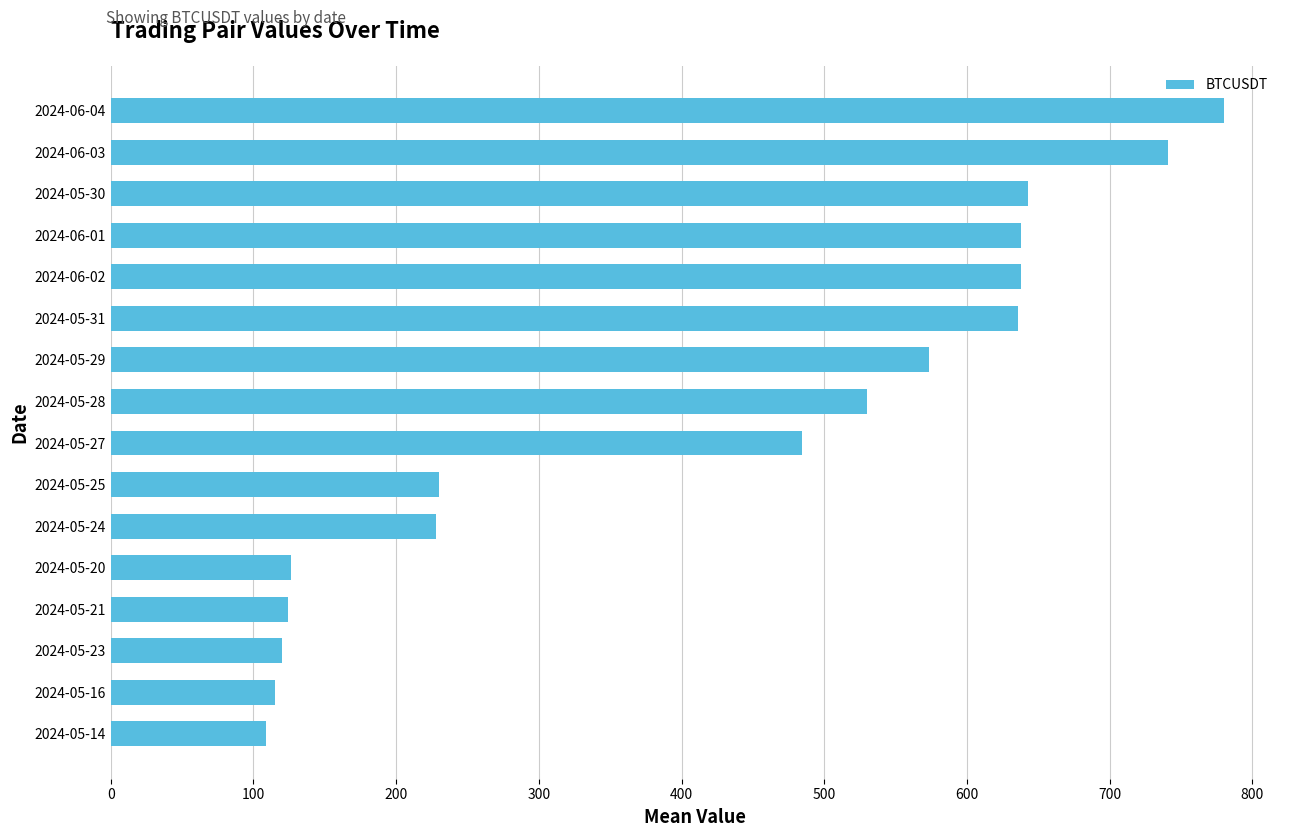

What is the sum of the values at 2024-06-02 and 2024-05-25?

867.7